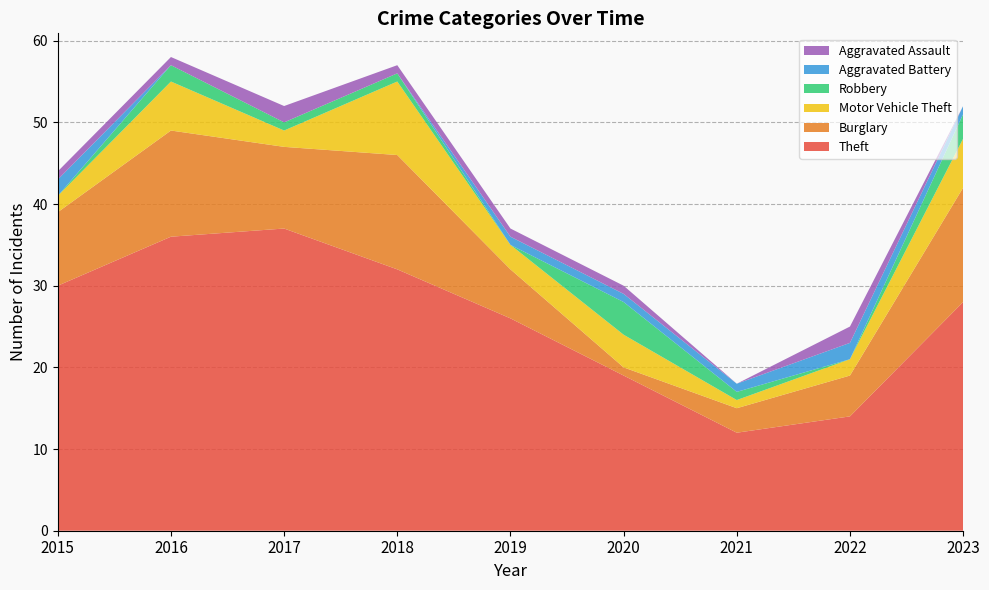

Reading right to left, what are all the values shown in this chart?

Theft: 2023=28	2022=14	2021=12	2020=19	2019=26	2018=32	2017=37	2016=36	2015=30
Burglary: 2023=14	2022=5	2021=3	2020=1	2019=6	2018=14	2017=10	2016=13	2015=9
Motor Vehicle Theft: 2023=6	2022=2	2021=1	2020=4	2019=3	2018=9	2017=2	2016=6	2015=2
Robbery: 2023=3	2022=0	2021=1	2020=4	2019=0	2018=1	2017=1	2016=2	2015=0
Aggravated Battery: 2023=1	2022=2	2021=1	2020=1	2019=1	2018=0	2017=0	2016=0	2015=2
Aggravated Assault: 2023=0	2022=2	2021=0	2020=1	2019=1	2018=1	2017=2	2016=1	2015=1